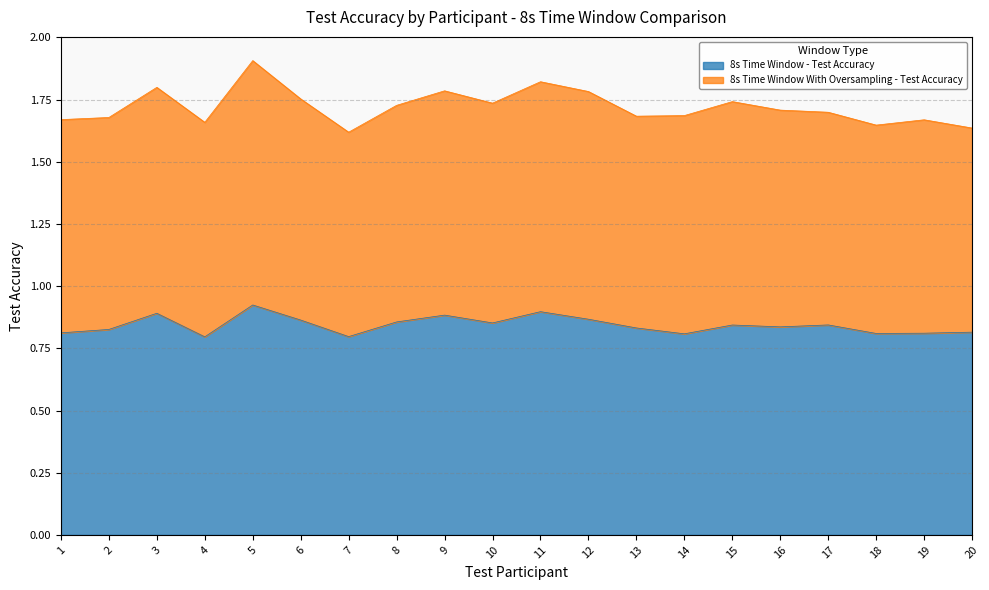

Between 15 and 17, which is larger?

17